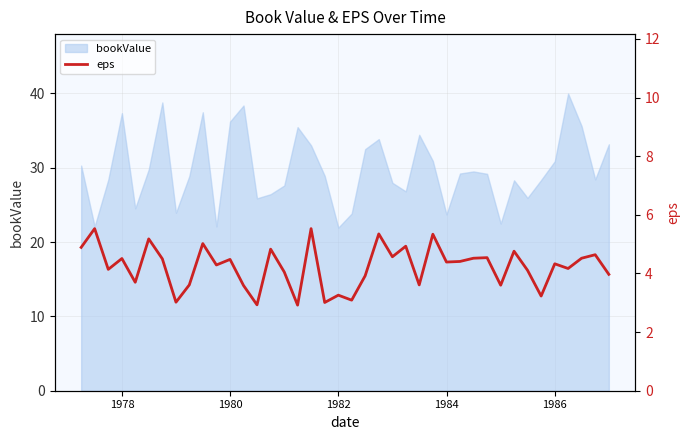

What is the maximum value for bookValue?

40.0